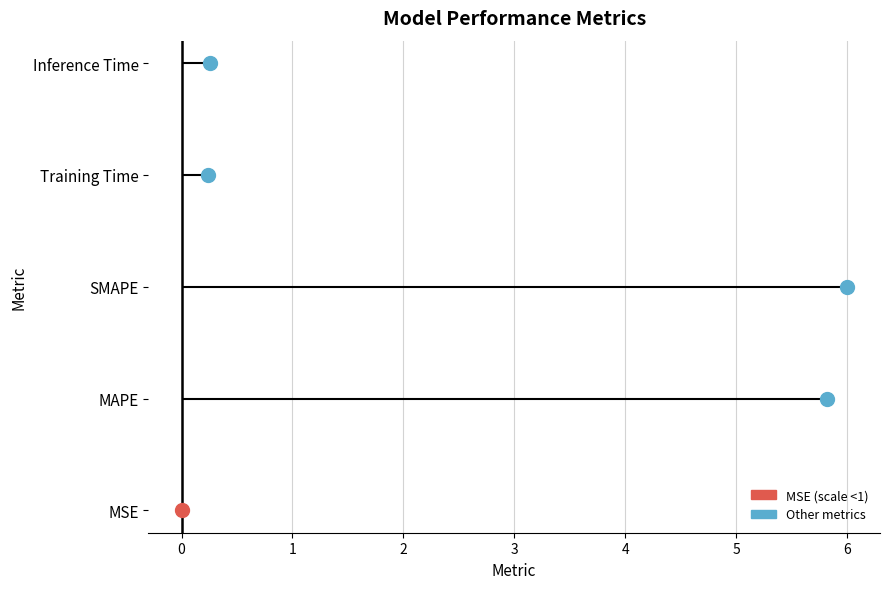

What is the sum of the values at Inference Time and Training Time?

0.5